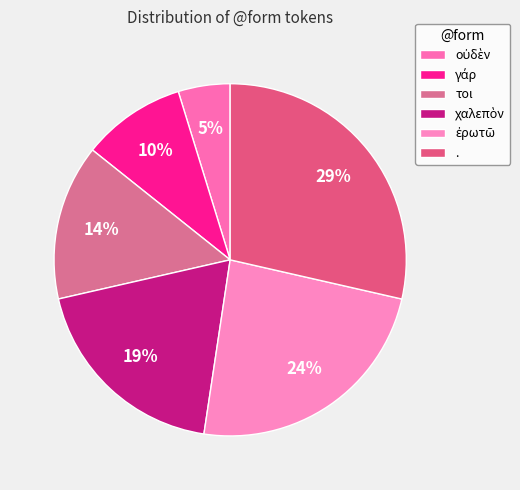

What portion of the pie excludes γάρ?

90.5%